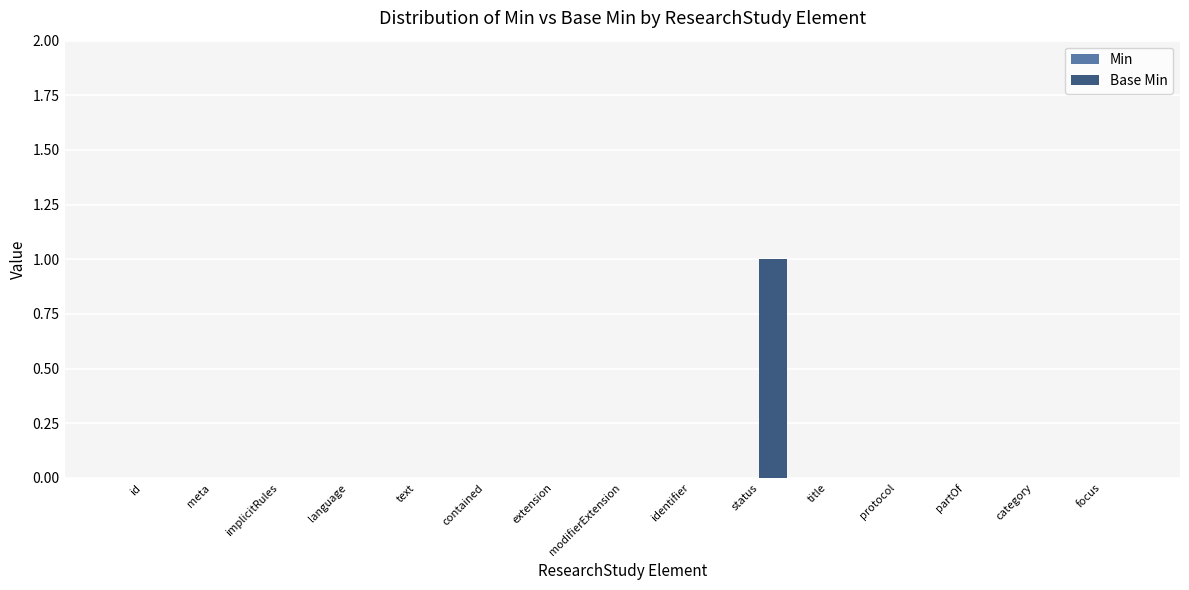

Reading left to right, extract all data points from this chart.

id=0	meta=0	implicitRules=0	language=0	text=0	contained=0	extension=0	modifierExtension=0	identifier=0	status=1	title=0	protocol=0	partOf=0	category=0	focus=0